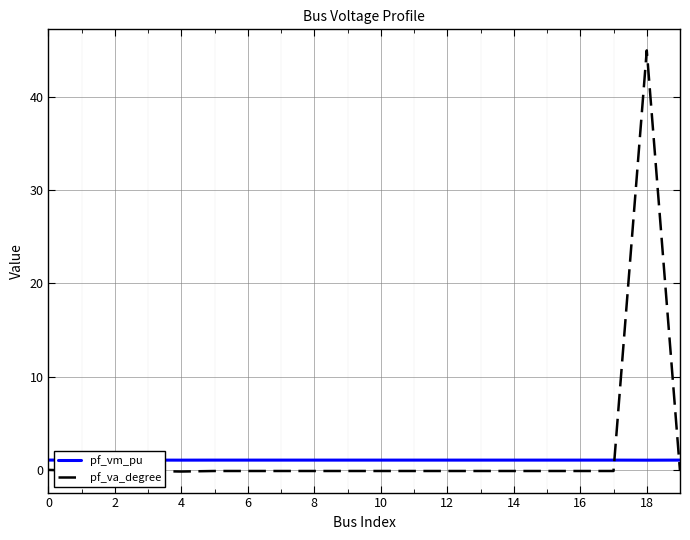

Rank the series by their average value, from highest to lowest.

pf_va_degree, pf_vm_pu